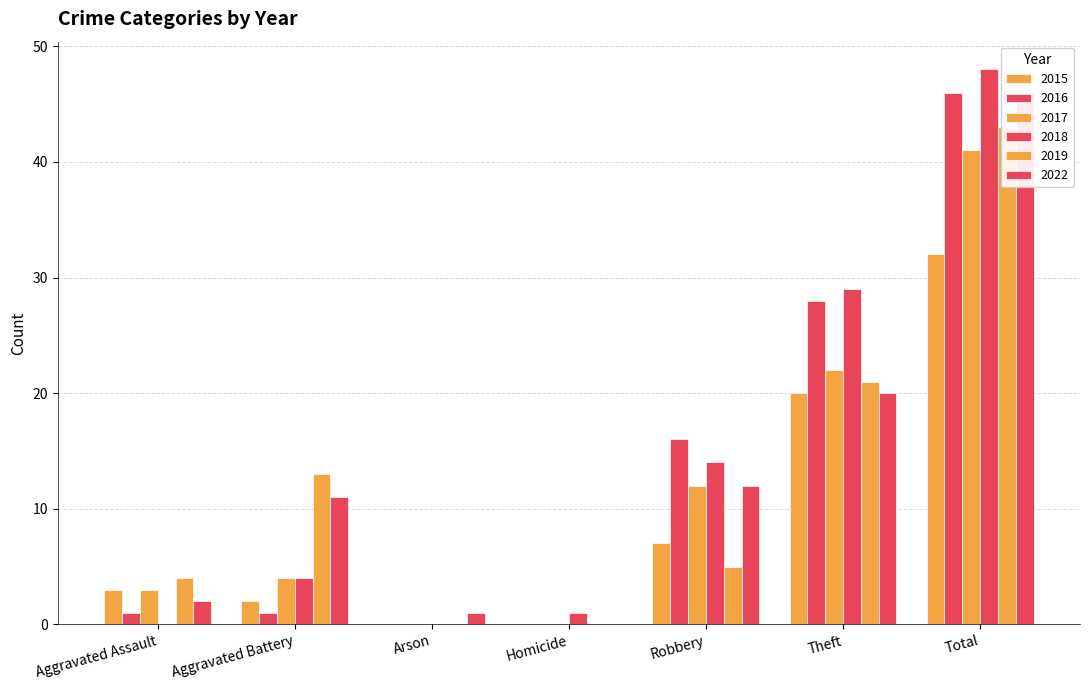

Which label corresponds to the smallest value in the chart?

Arson